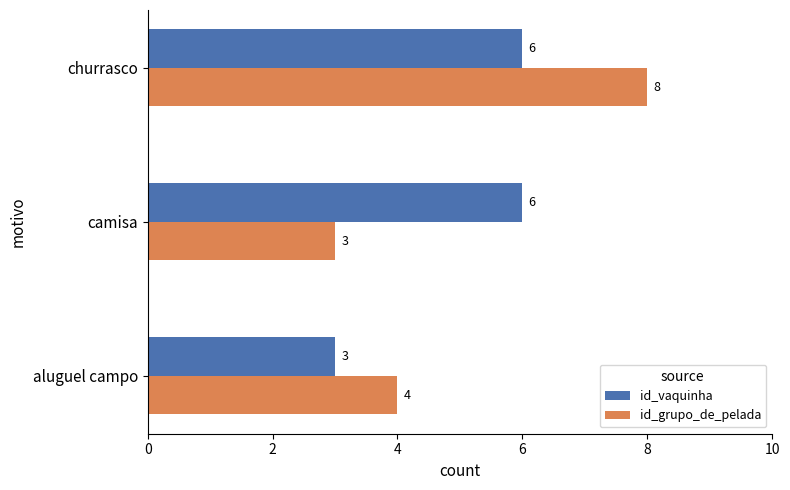

At aluguel campo, list the series in order from largest to smallest.

id_grupo_de_pelada, id_vaquinha